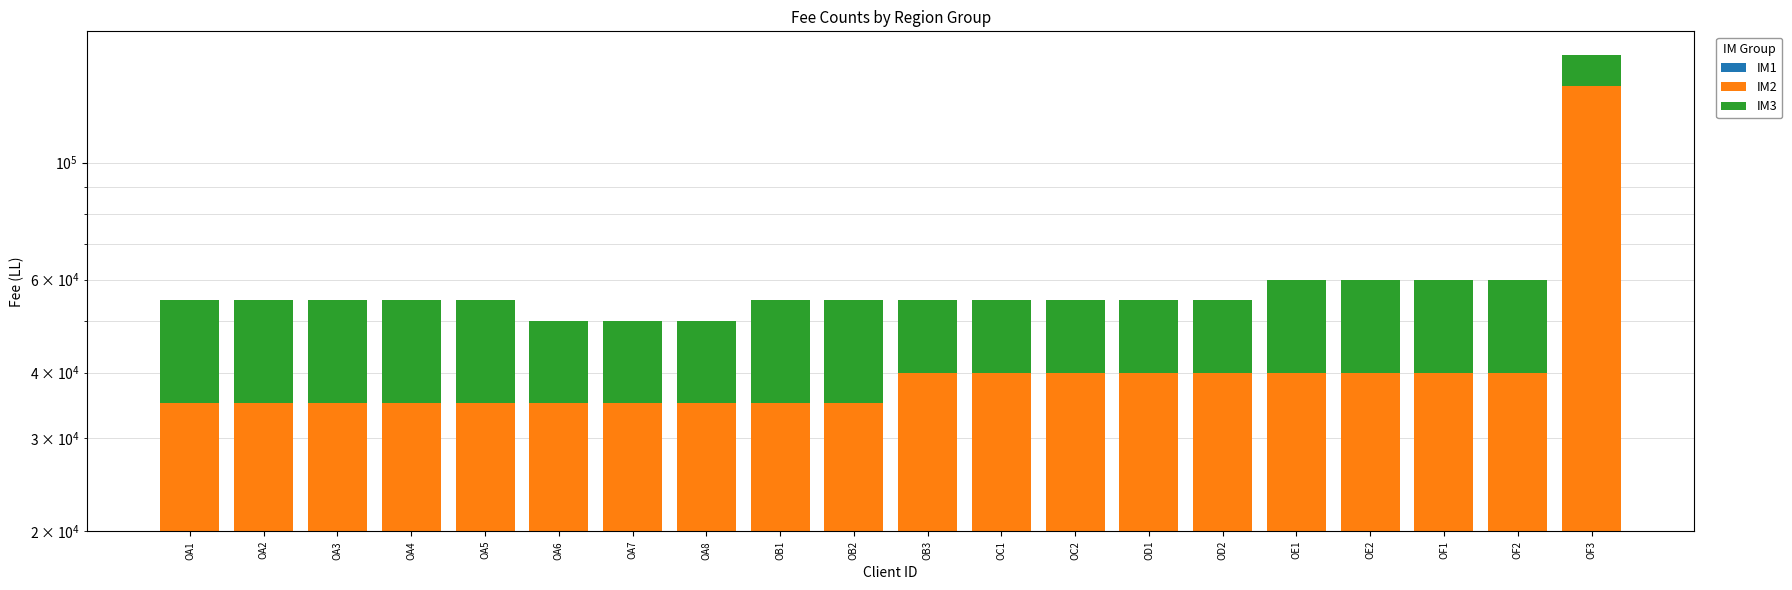

What is the total value across all series at OE2?

60000